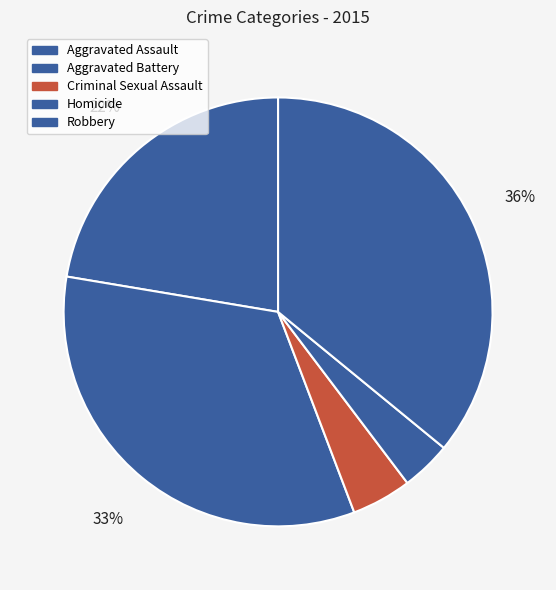

Does Criminal Sexual Assault represent more than half of the total?

No